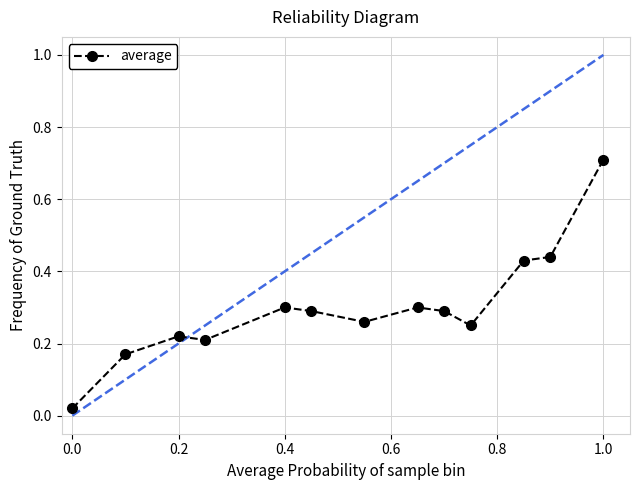

What is the greatest value displayed?

0.7